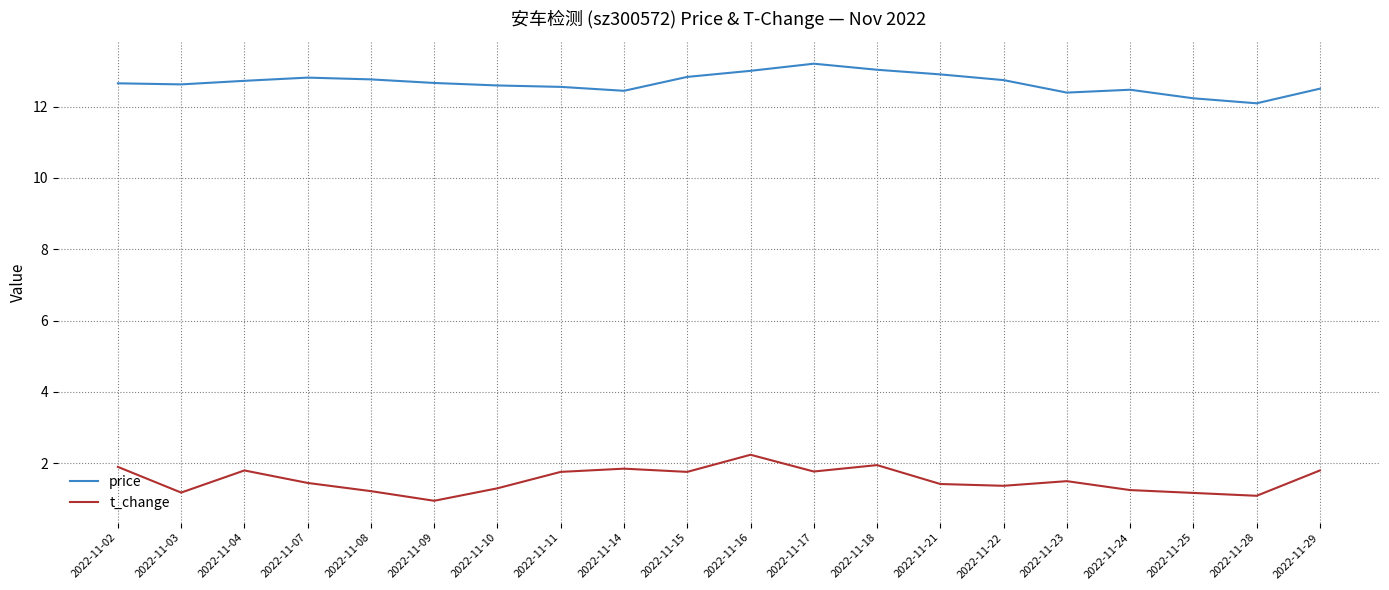

Between 2022-11-09 and 2022-11-17, which series saw the biggest shift?

t_change